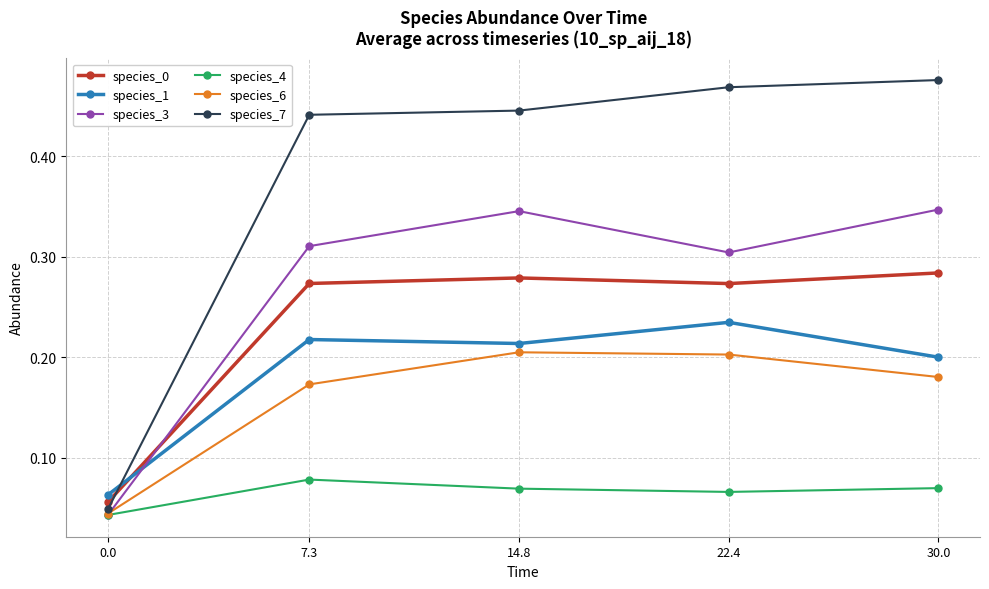

Which series has the largest range (max minus min)?

species_7